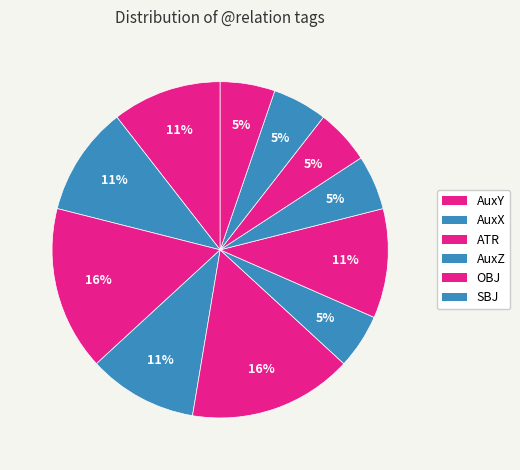

How many segments does this pie chart have?

11